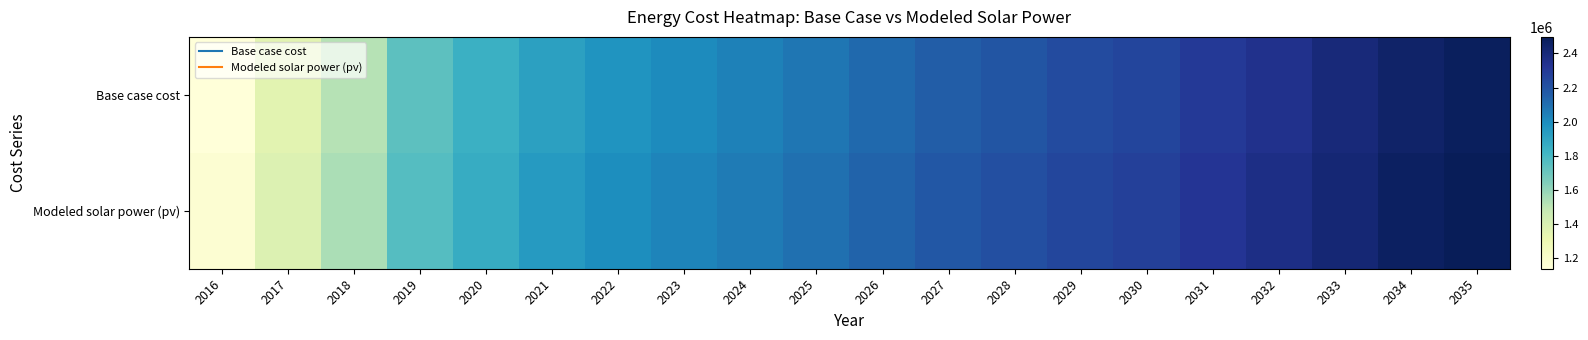

How many data points does each series have?

20